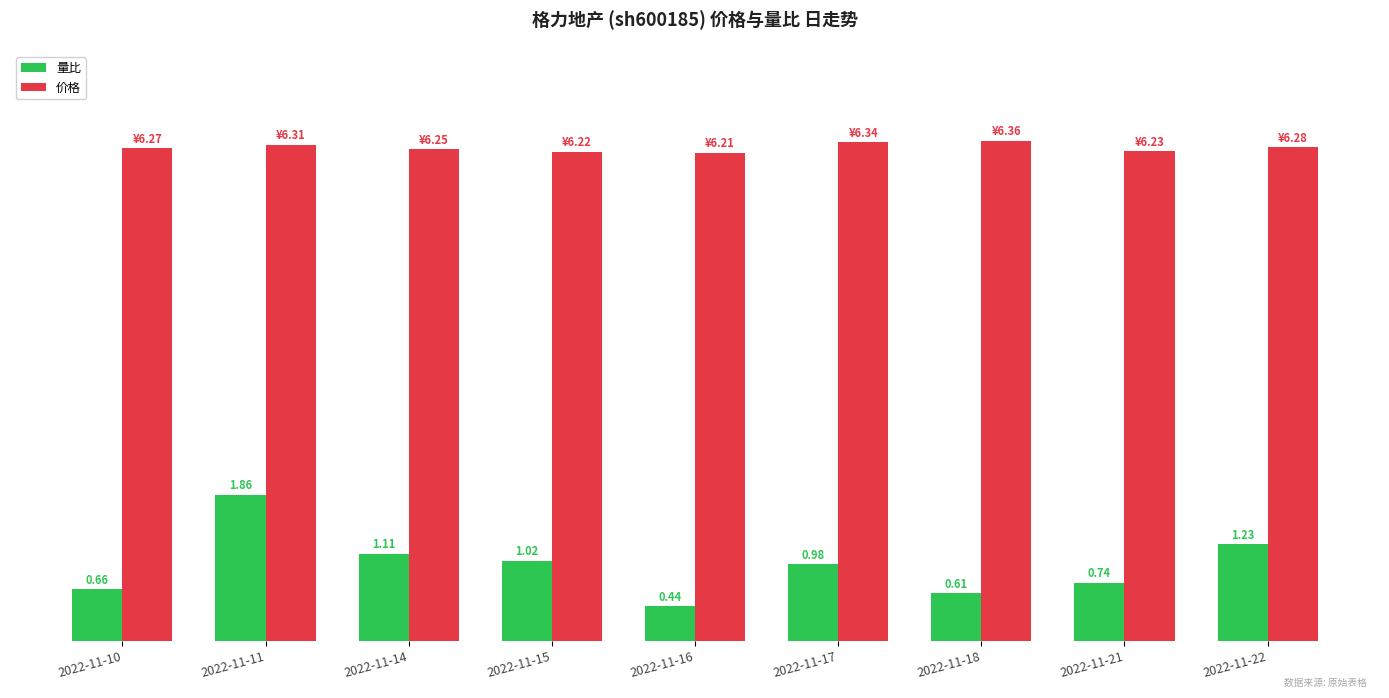

Which series has the widest spread of values?

量比